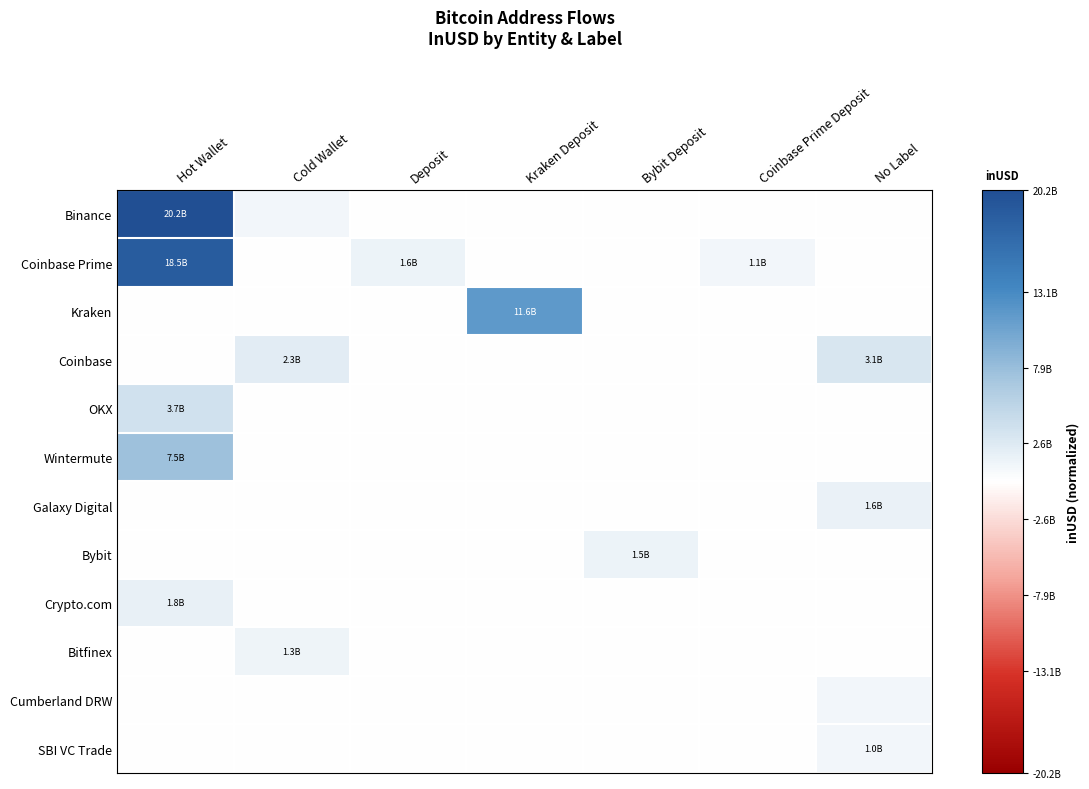

At Kraken Deposit, list the series in order from largest to smallest.

Kraken, Binance, Coinbase Prime, Coinbase, OKX, Wintermute, Galaxy Digital, Bybit, Crypto.com, Bitfinex, Cumberland DRW, SBI VC Trade